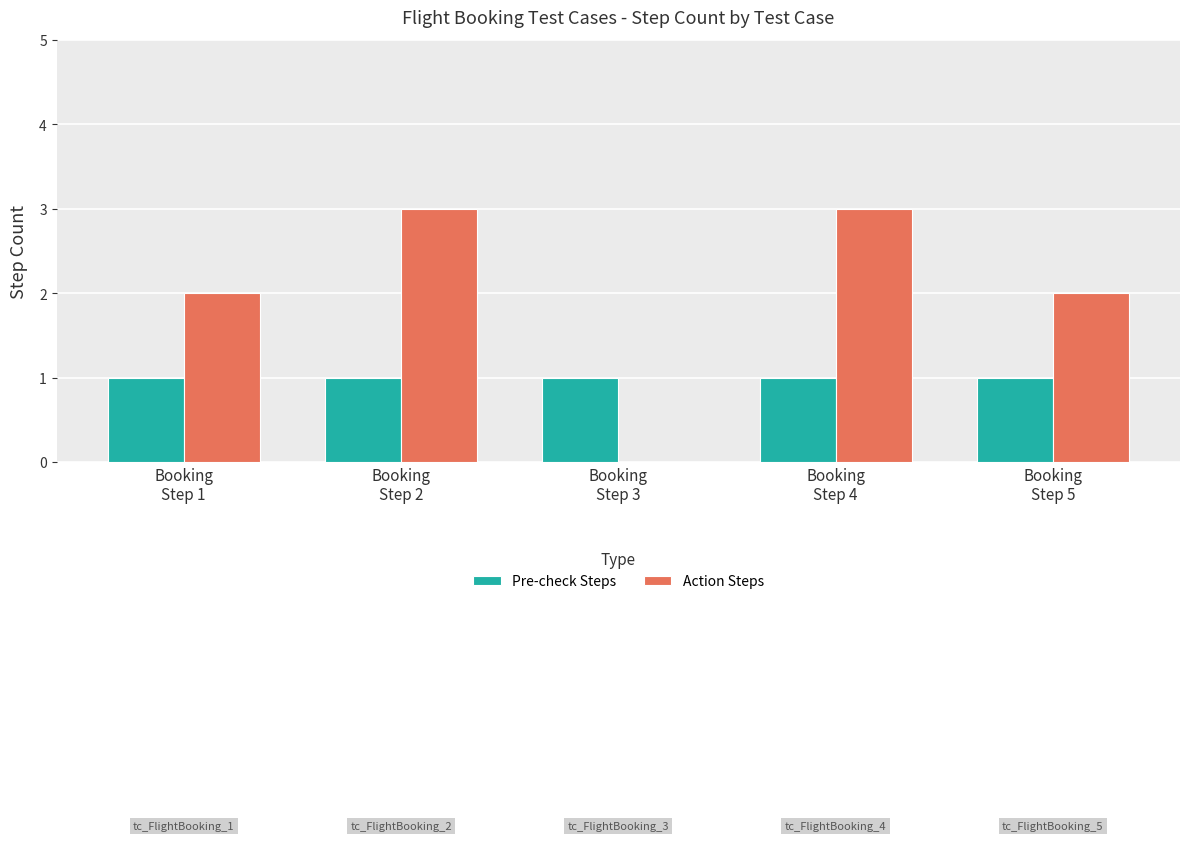

Reading left to right, what are all the values shown in this chart?

Pre-check Steps: 1	1	1	1	1
Action Steps: 2	3	0	3	2